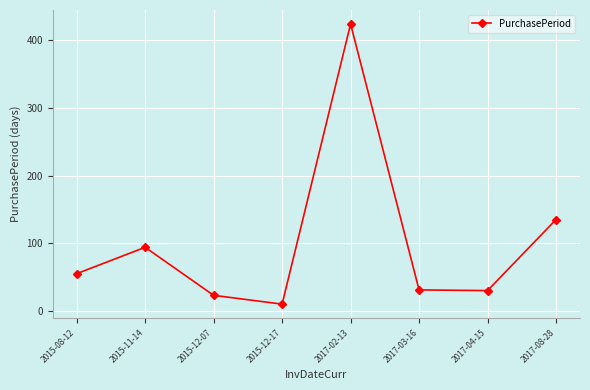

How many lines are shown in the chart?

1